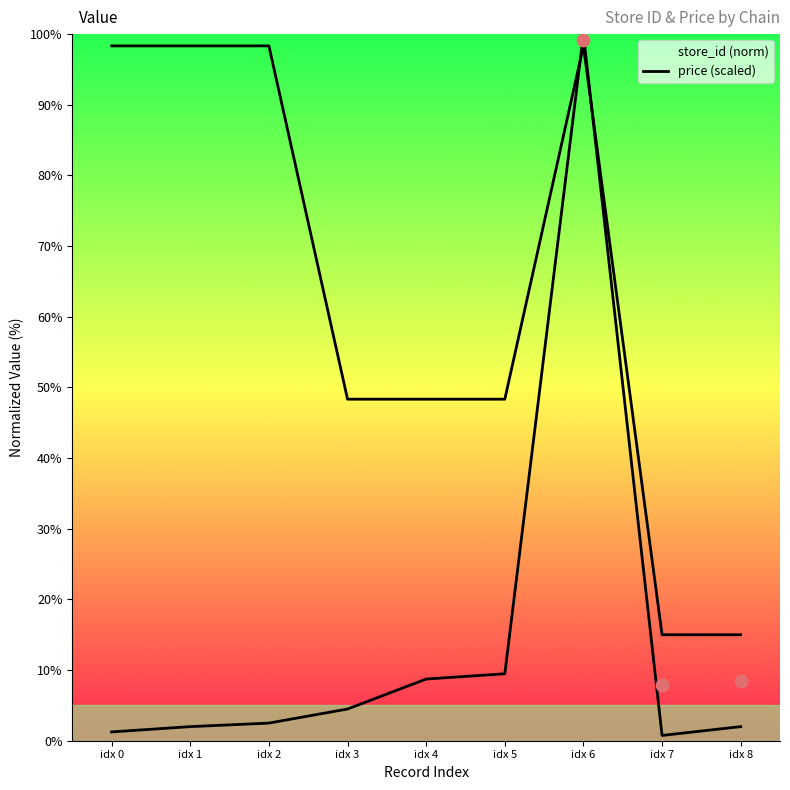

Which series contains the highest Y value?

store_id